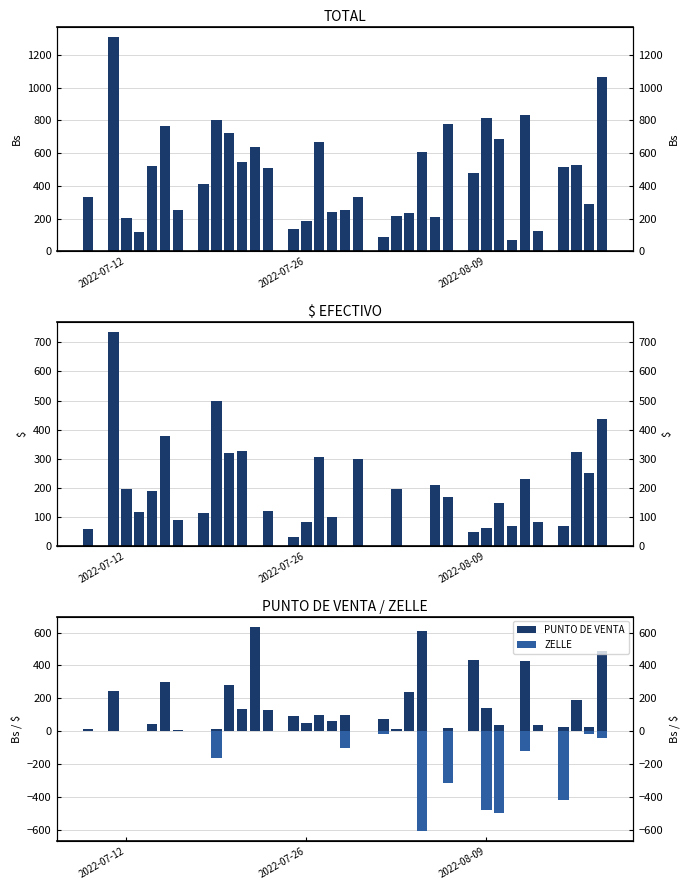

Does the chart contain any negative values?

Yes